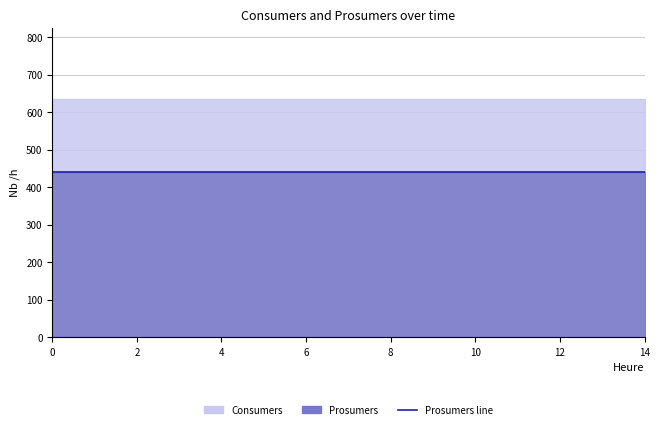

Reading left to right, list all the values displayed in this chart.

Consumers: 635	635	635	635	635	635	635	635	635	635	635	635	635	635	635
Prosumers: 440	440	440	440	440	440	440	440	440	440	440	440	440	440	440